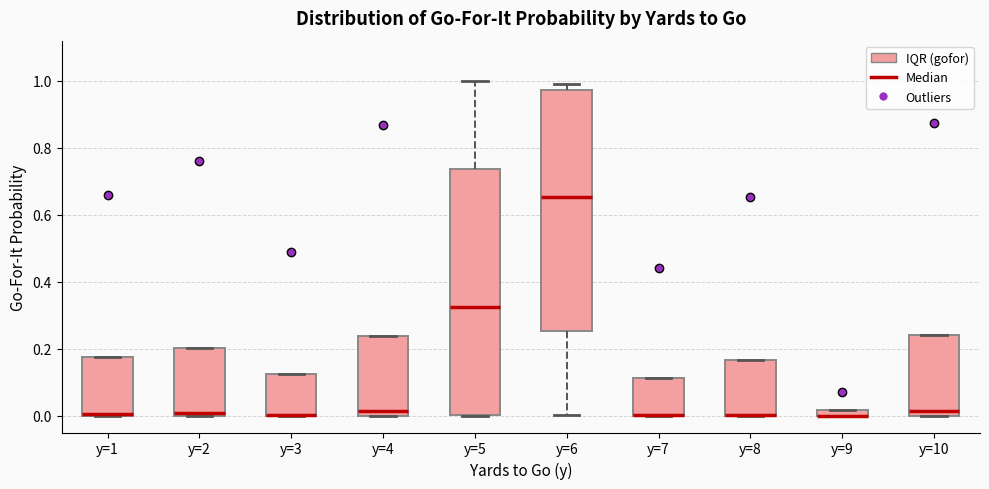

Where is the lower edge of the box for y=8 on the y-axis? The values are not printed on the chart, so give them approximately, as read against the axis.

0.00